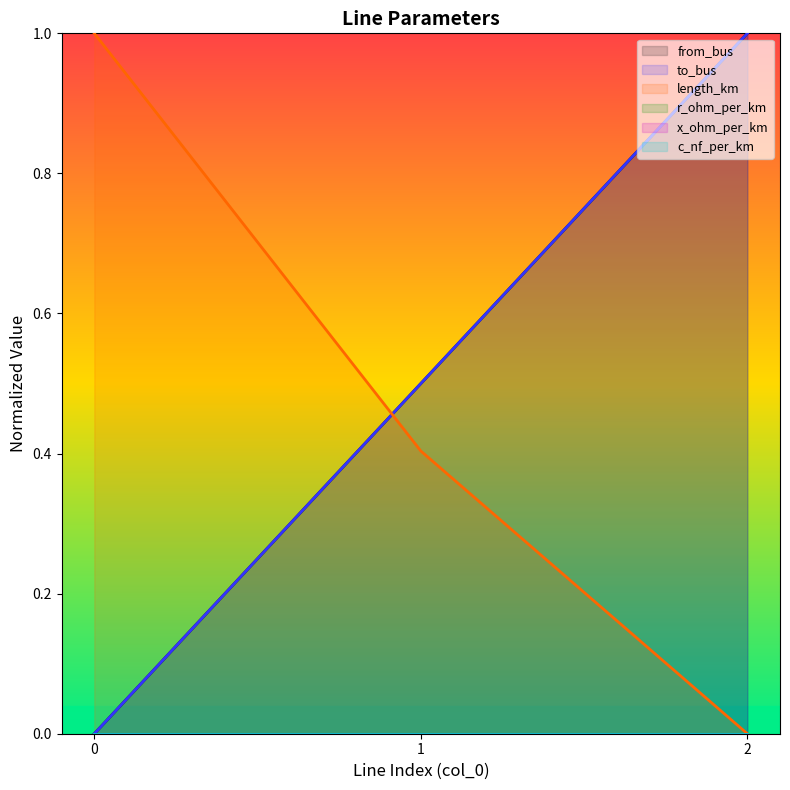

Count the number of categories in the chart.

3